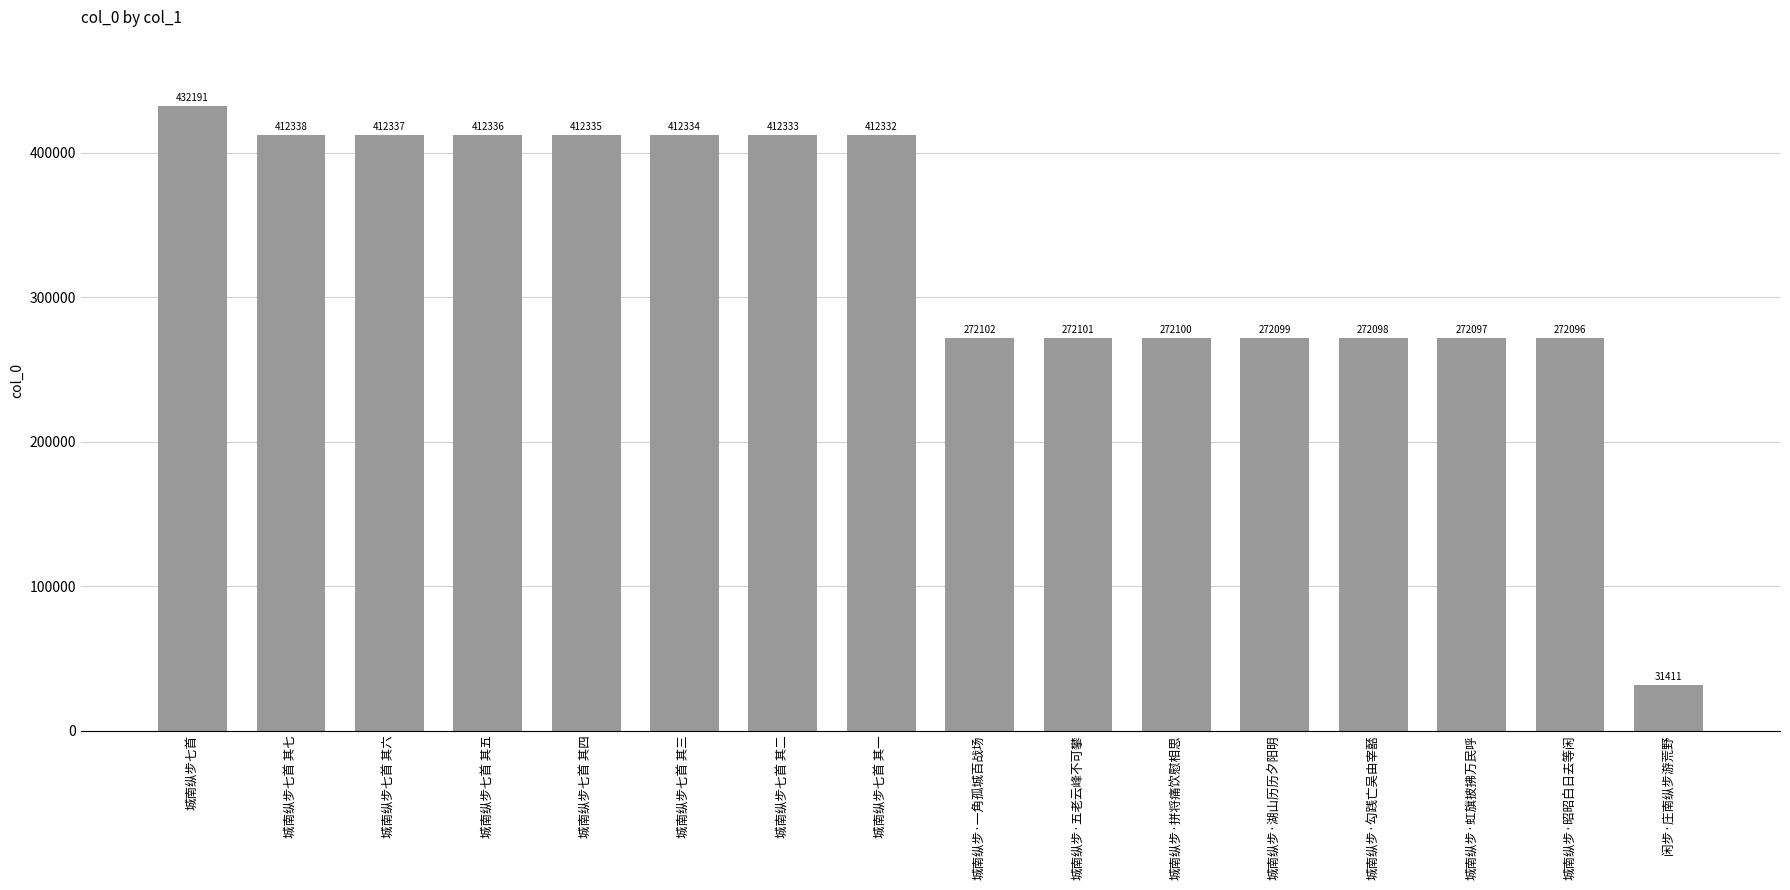

Reading left to right, what are all the values shown in this chart?

城南纵步七首=432191	城南纵步七首 其七=412338	城南纵步七首 其六=412337	城南纵步七首 其五=412336	城南纵步七首 其四=412335	城南纵步七首 其三=412334	城南纵步七首 其二=412333	城南纵步七首 其一=412332	城南纵步·一角孤城百战场=272102	城南纵步·五老云峰不可攀=272101	城南纵步·拼将痛饮慰相思=272100	城南纵步·湖山历历夕阳明=272099	城南纵步·勾践亡吴由宰嚭=272098	城南纵步·虹旗披拂万民呼=272097	城南纵步·昭昭白日去等闲=272096	闲步·庄南纵步游荒野=31411